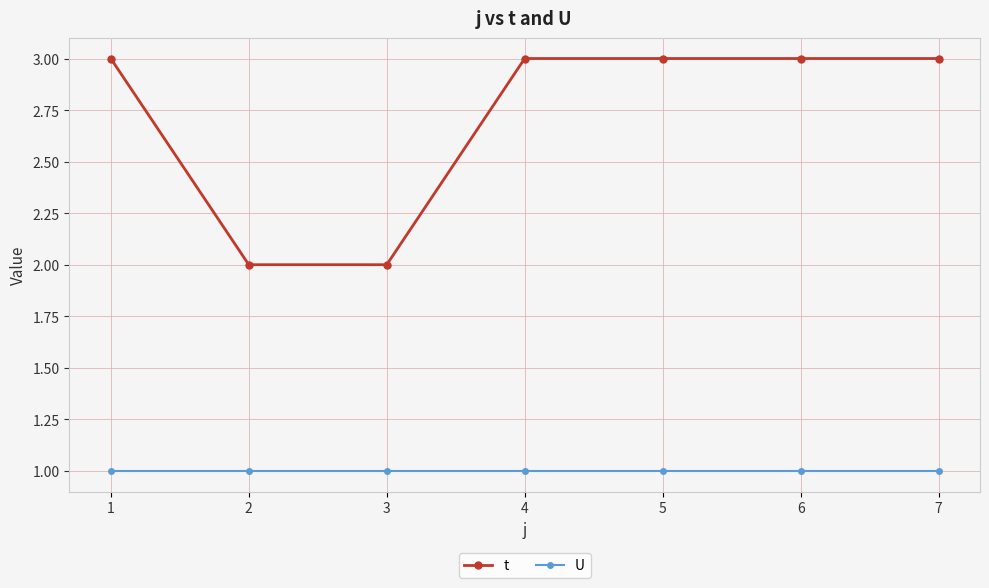

What is the value of the t point at the 2nd from the left?

2